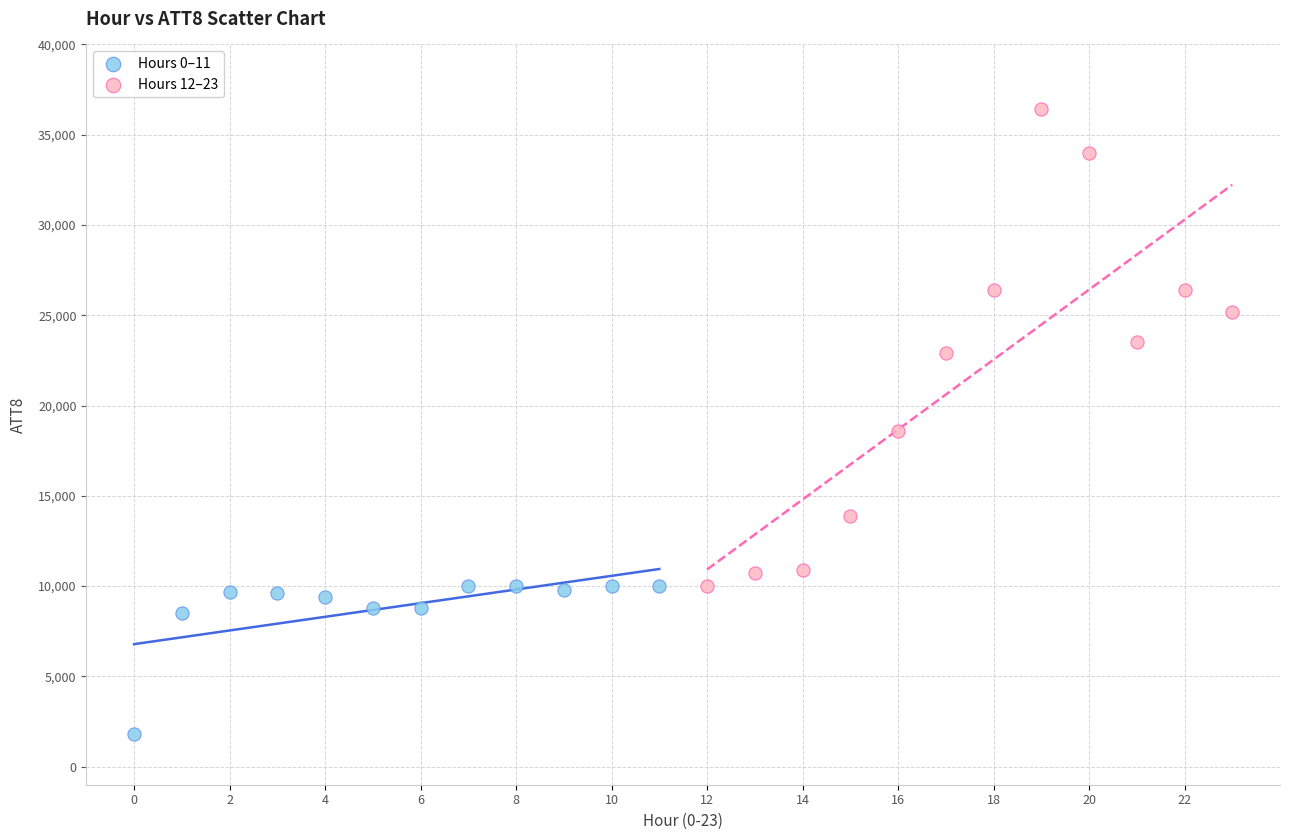

What are all the series names shown in the legend?

Hours 0–11, Hours 12–23